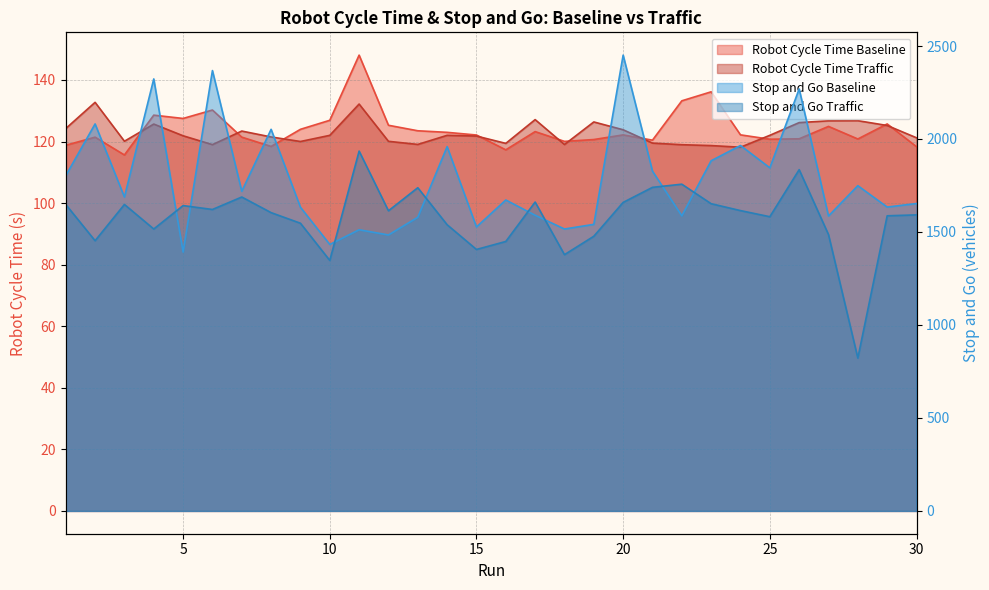

Which series has the largest total across all categories?

Stop and Go Baseline